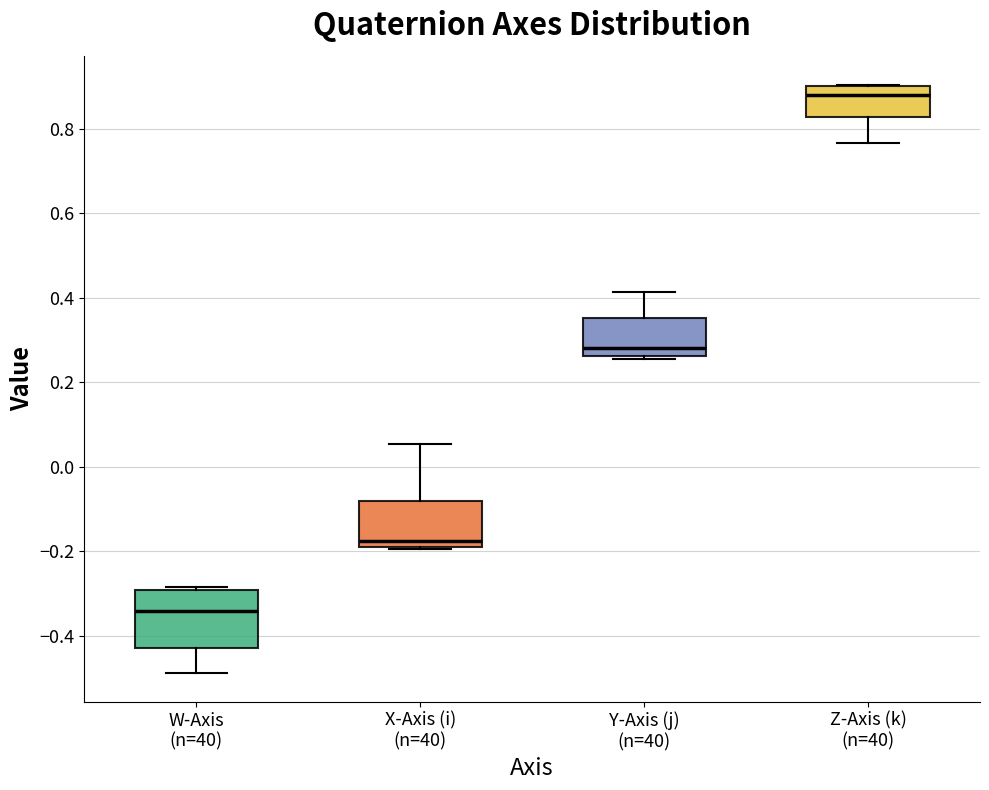

Reading left to right, read every box against the y-axis: the position of its median line, the range the box covers, and the ends of its whiskers. The values are not printed on the chart, so give them approximately, as read against the axis.

W-Axis (n=40): median -0.34, box -0.42 to -0.30, whiskers -0.48 to -0.28
X-Axis (i) (n=40): median -0.18 (just above the box's lower edge), box -0.18 to -0.08, whiskers -0.20 to 0.06
Y-Axis (j) (n=40): median 0.28, box 0.26 to 0.36, whiskers 0.26 to 0.42
Z-Axis (k) (n=40): median 0.88, box 0.82 to 0.90, whiskers 0.76 to 0.90